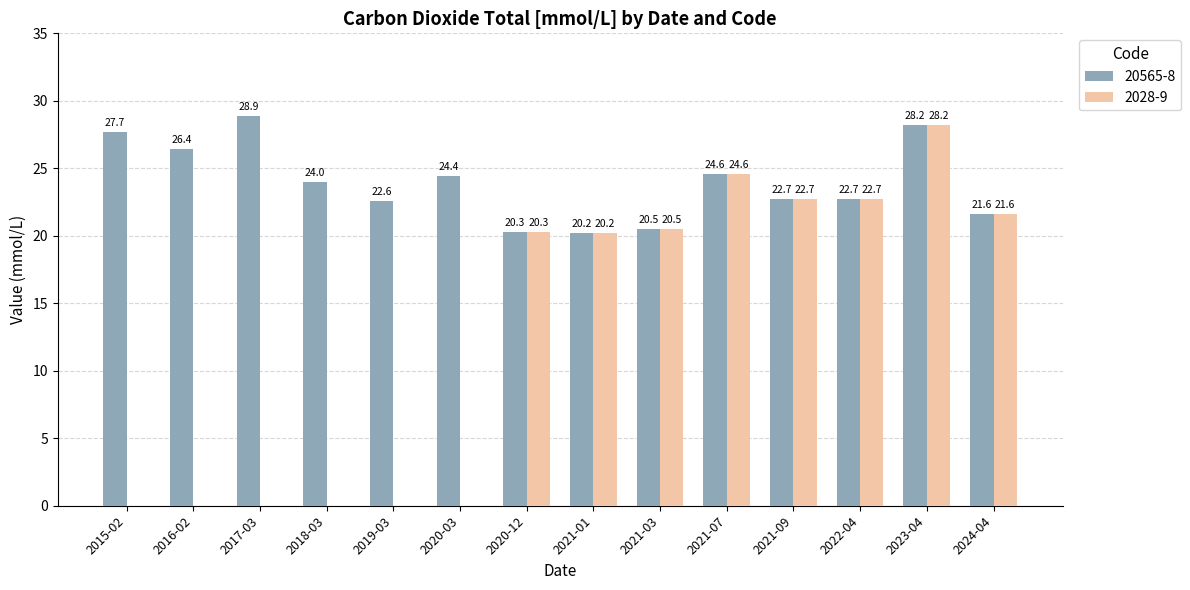

True or false: 2028-9 has a value of 45.5 at 2023-04.

False